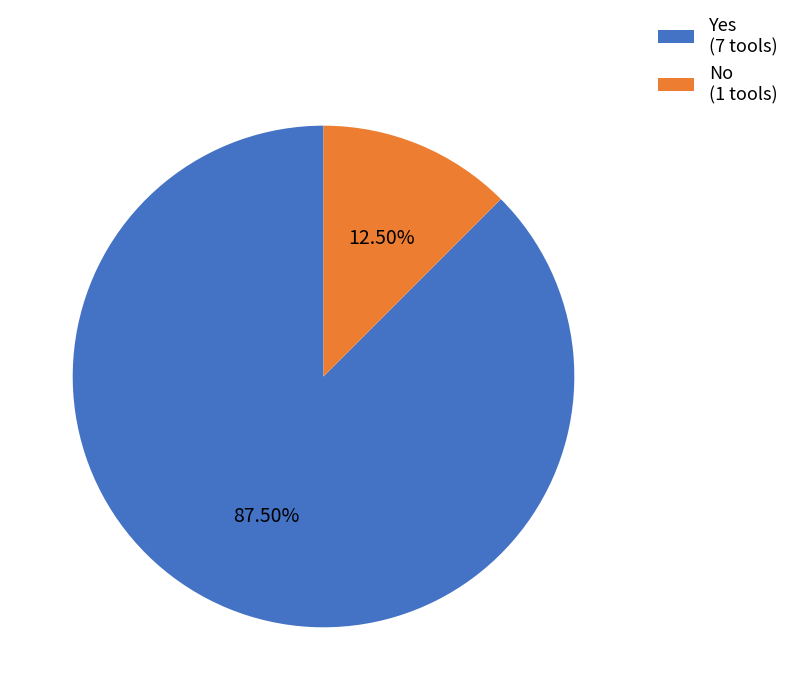

To the nearest percent, what is the combined percentage of Yes and No?

100%